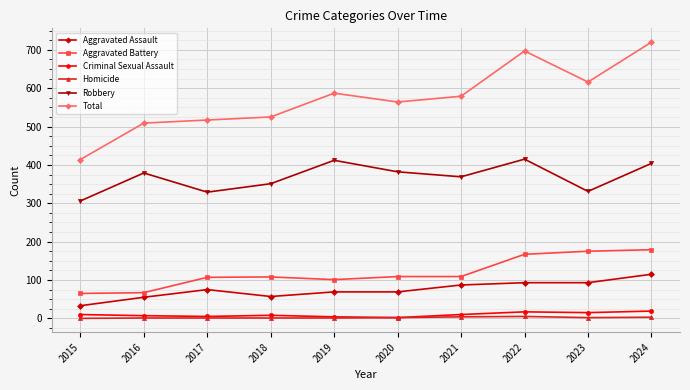

Read the Aggravated Assault value at 2021.

87